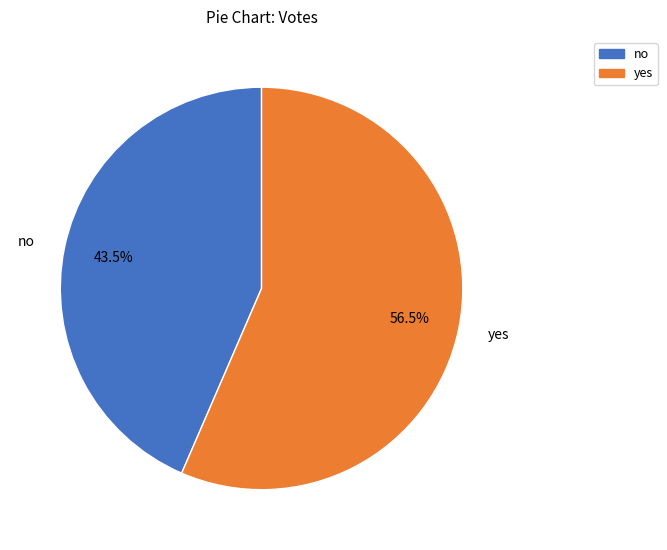

What percentage is NOT represented by no?

56.5%